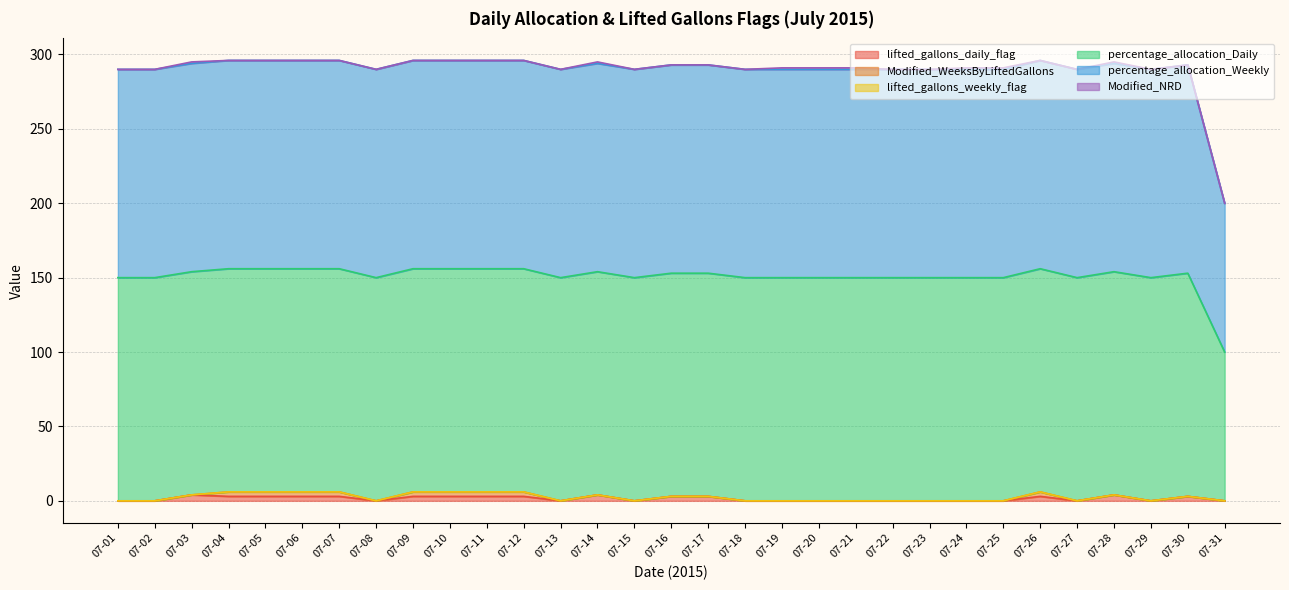

What is the total value across all series at 07-30?

293